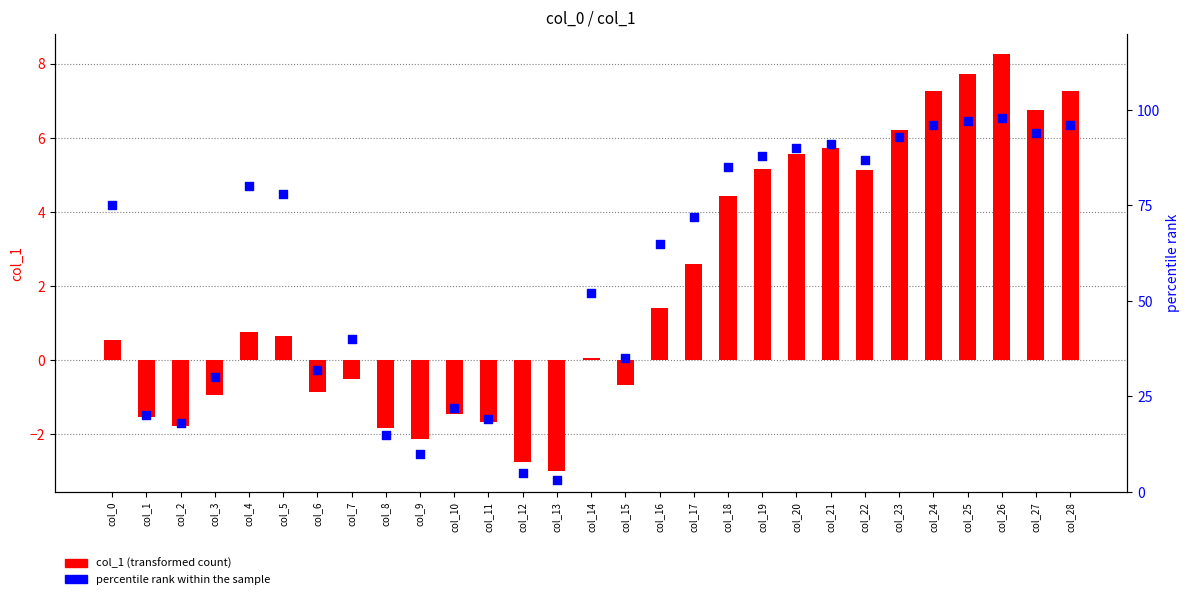

Is the value of percentile rank within the sample at col_18 greater than the value of col_1 (transformed count) at col_12?

Yes